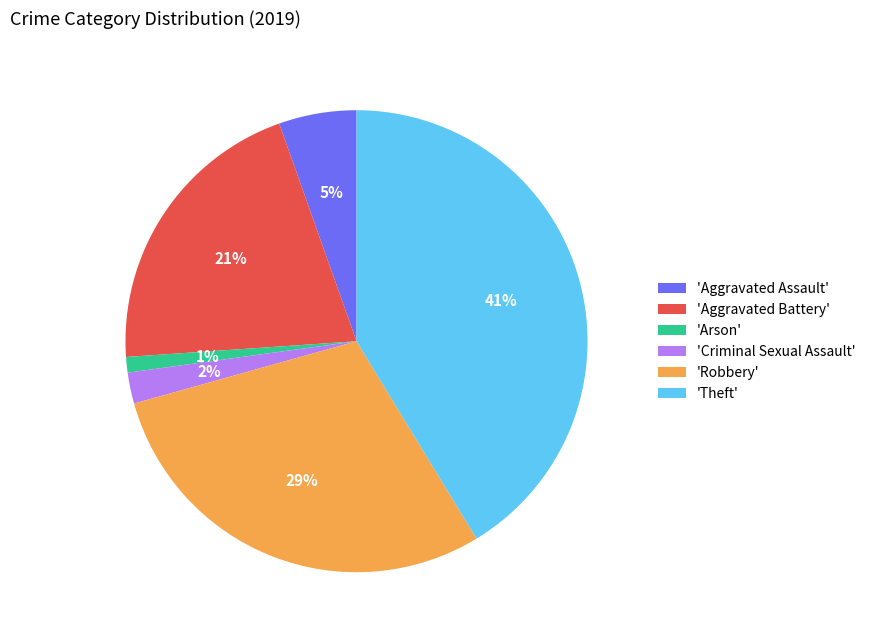

Which has a higher value, 'Aggravated Assault' or 'Theft'?

'Theft'